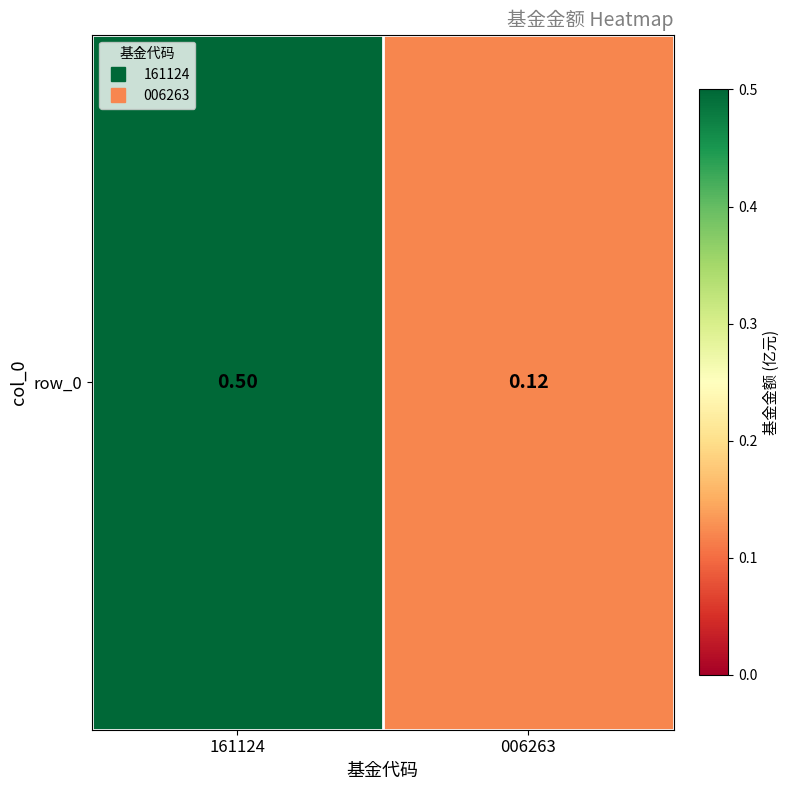

Rank the categories by value from highest to lowest.

161124, 006263